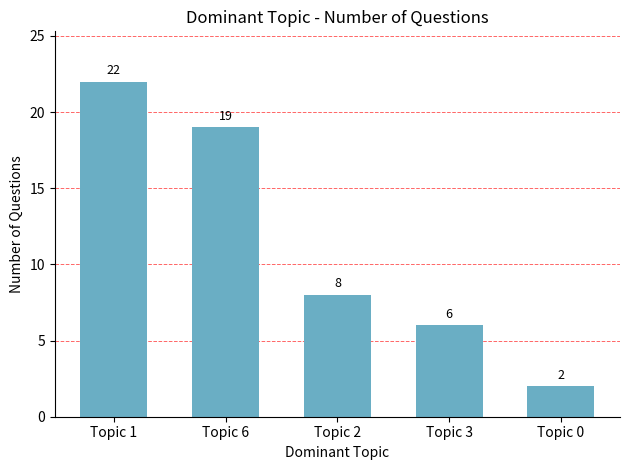

Rank the categories by value from lowest to highest.

Topic 0, Topic 3, Topic 2, Topic 6, Topic 1